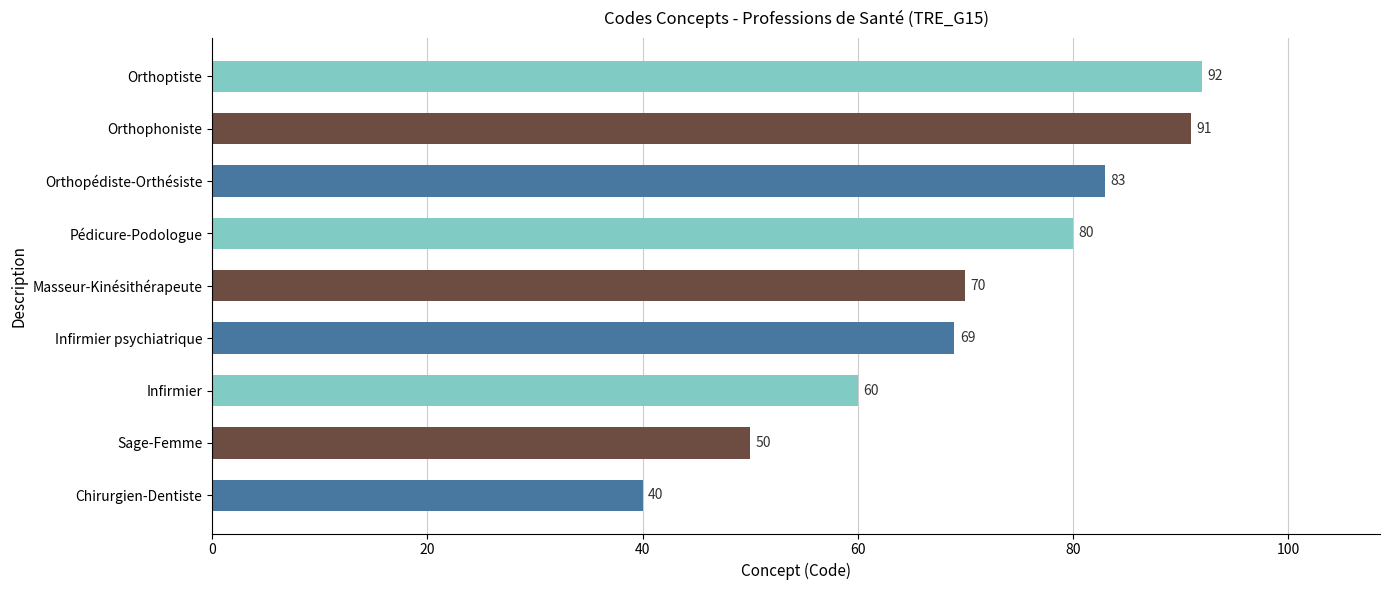

Approximately how many times larger is the value at Orthopédiste-Orthésiste compared to Orthophoniste?

0.9